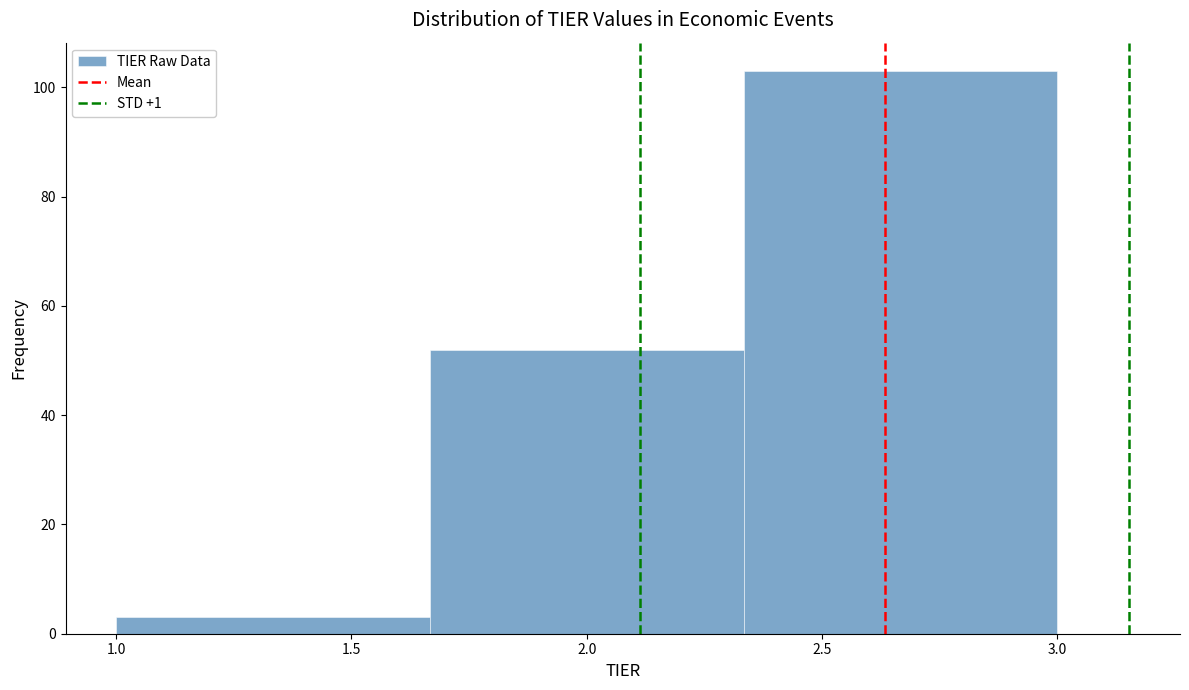

What is the height of the bar covering 1.00 to 1.65 on the x-axis? Neither the bar edges nor the heights are printed on the chart, so give them approximately, as read against the axes.

4